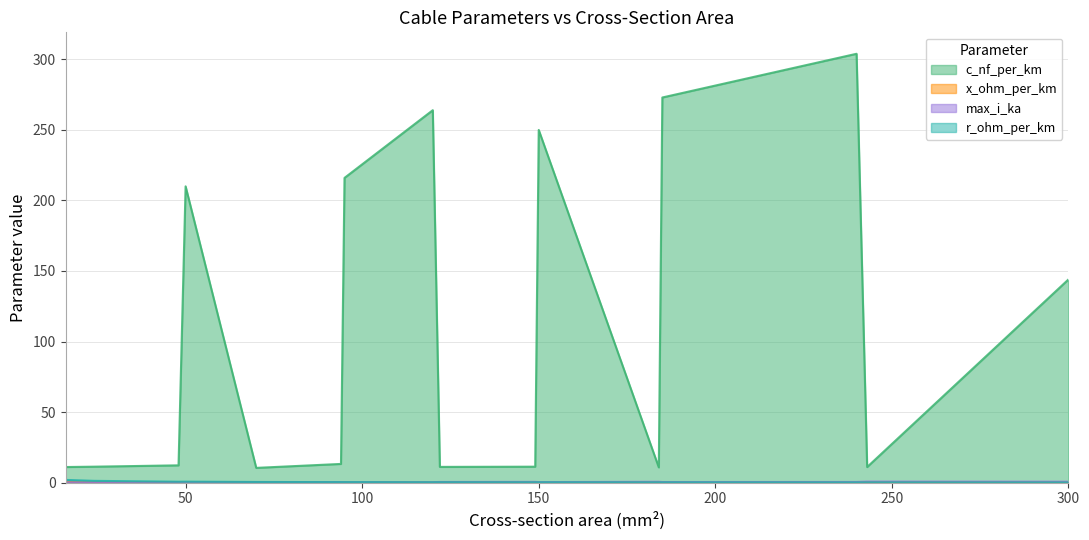

How many interior local peaks does the max_i_ka series have?

5